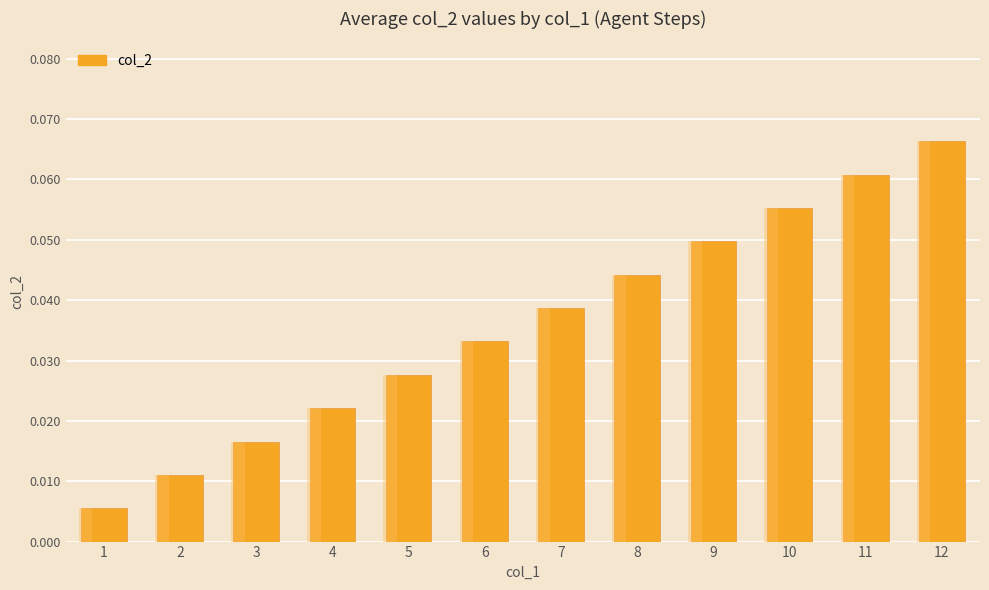

Count the number of categories in the chart.

12